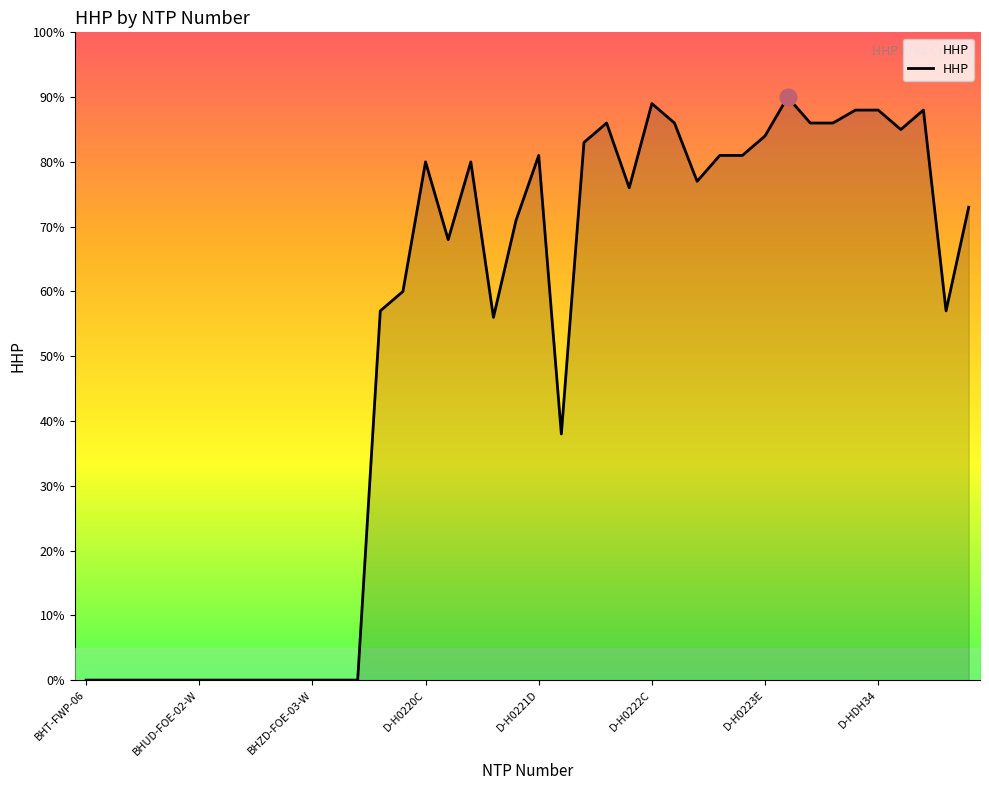

What is the maximum value shown in the chart?

90